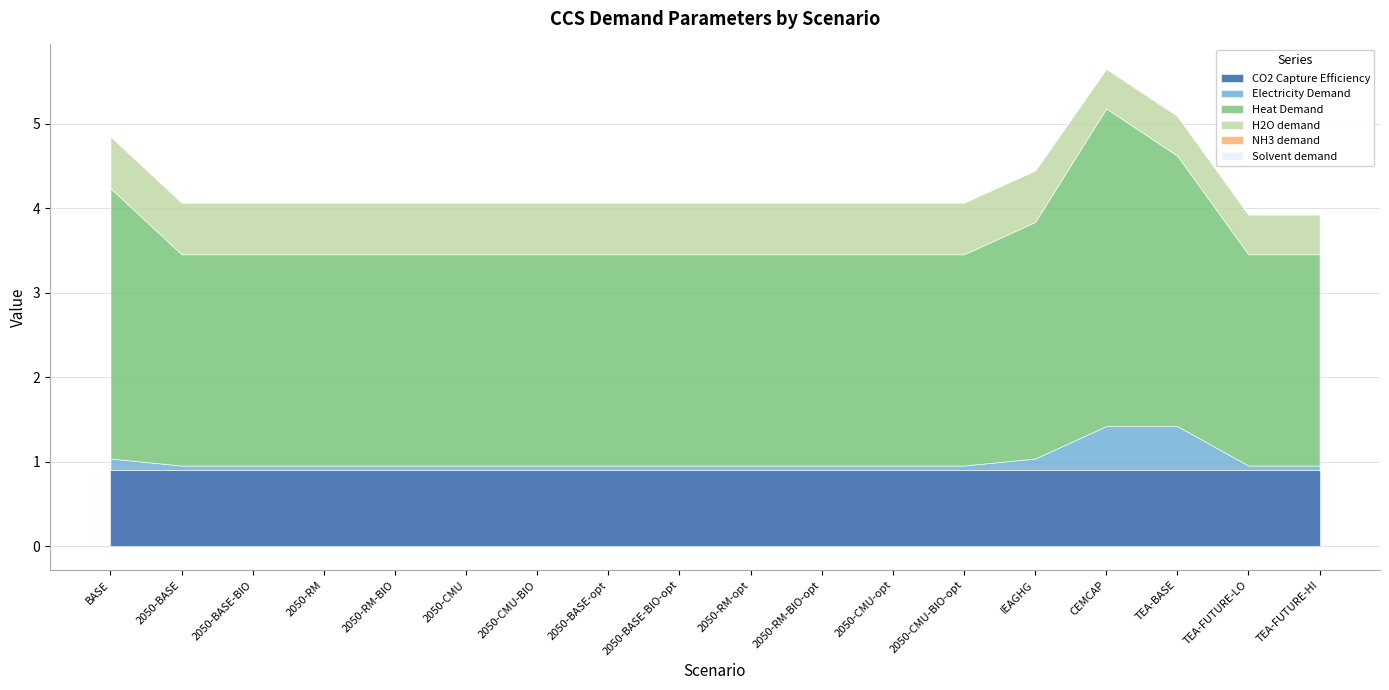

What is the sum of all Electricity Demand values?

2.1